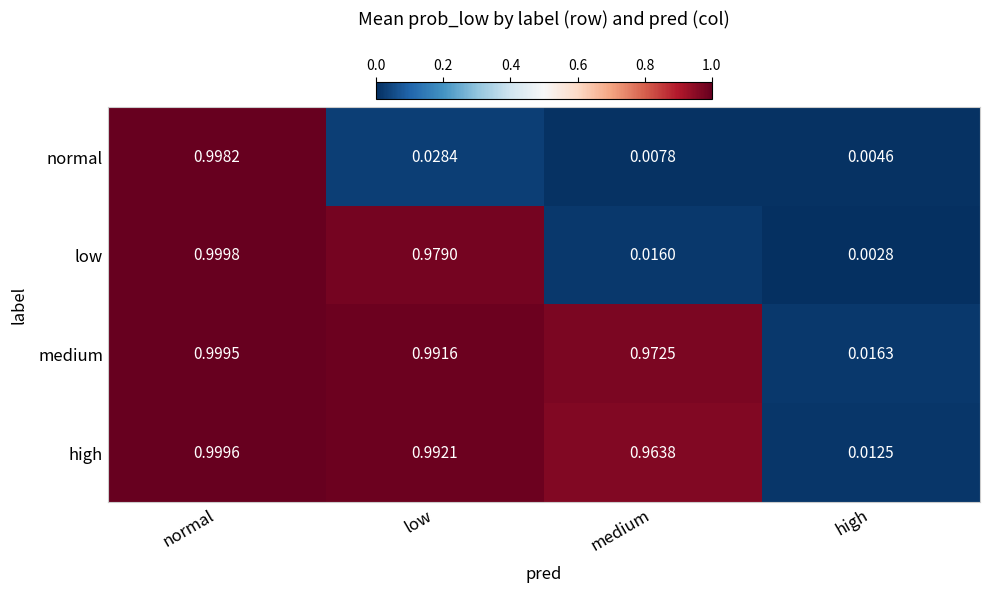

Which series has the largest total across all categories?

medium